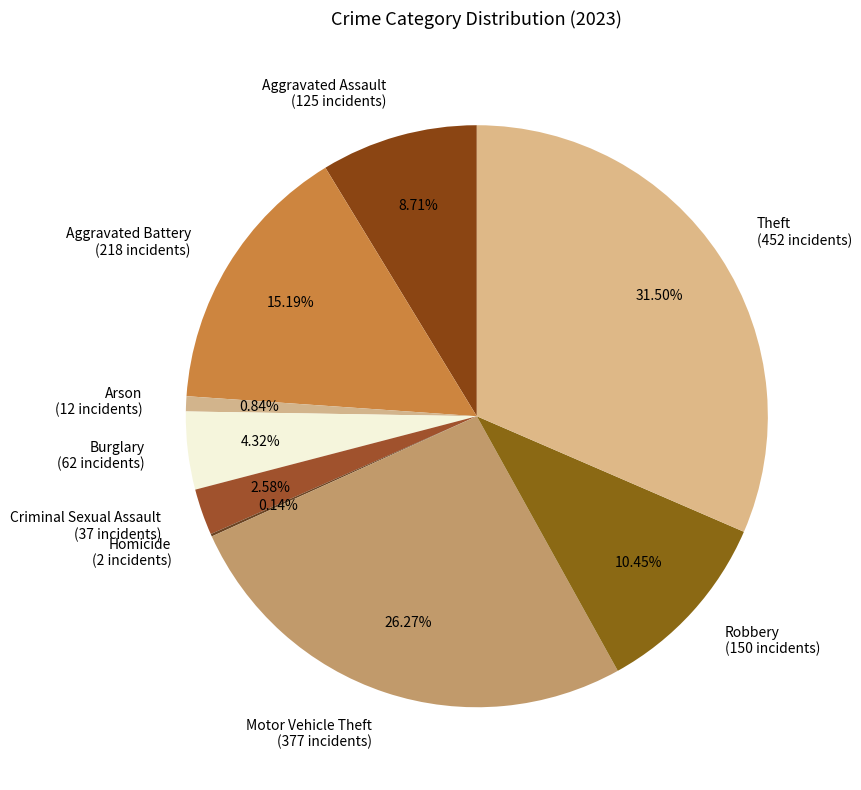

Do Theft (452 incidents) and Robbery (150 incidents) together represent more than half of the pie?

No